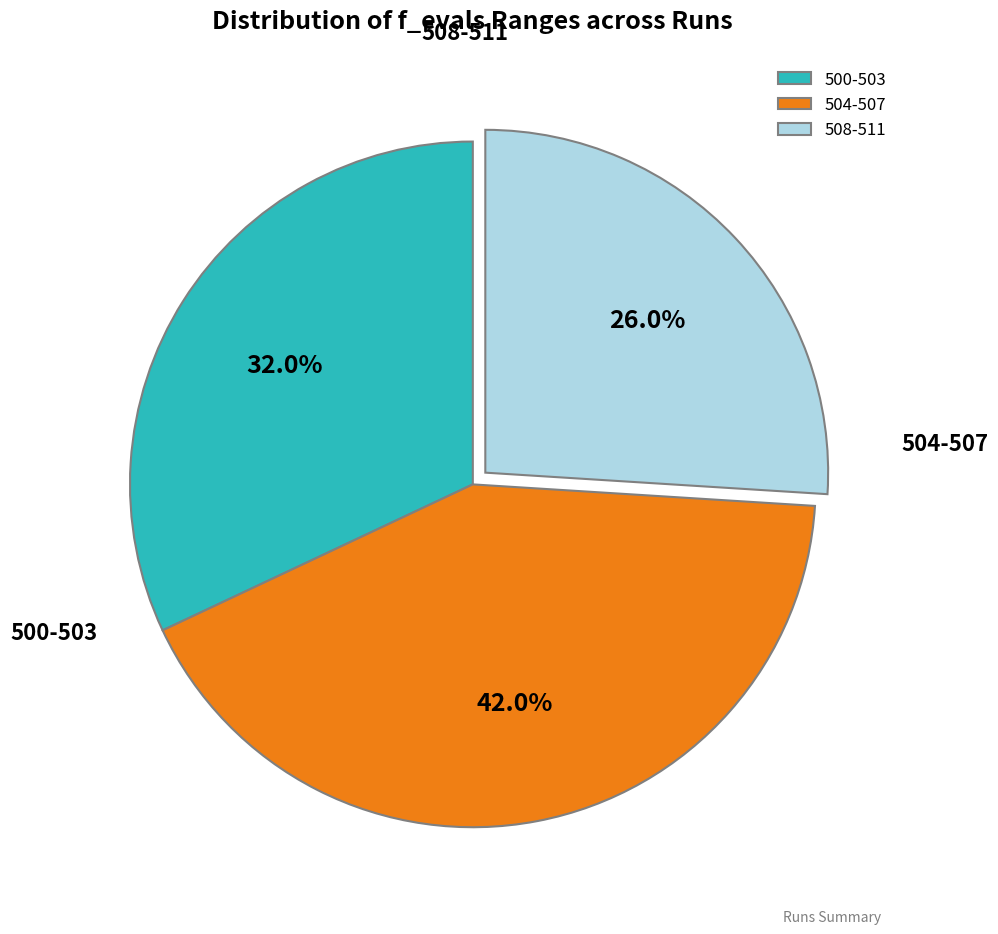

Which category has the smallest portion of the pie?

508-511